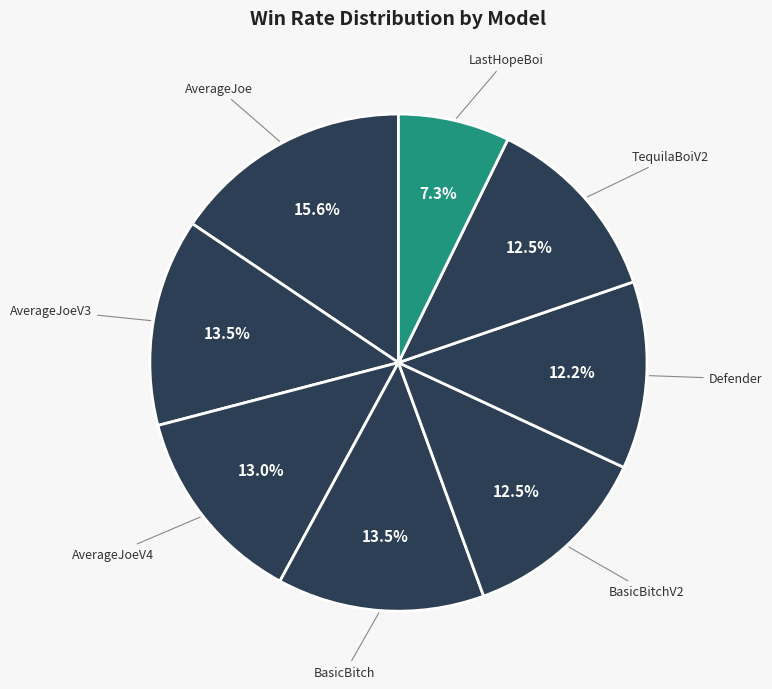

Which slice is the largest?

AverageJoe